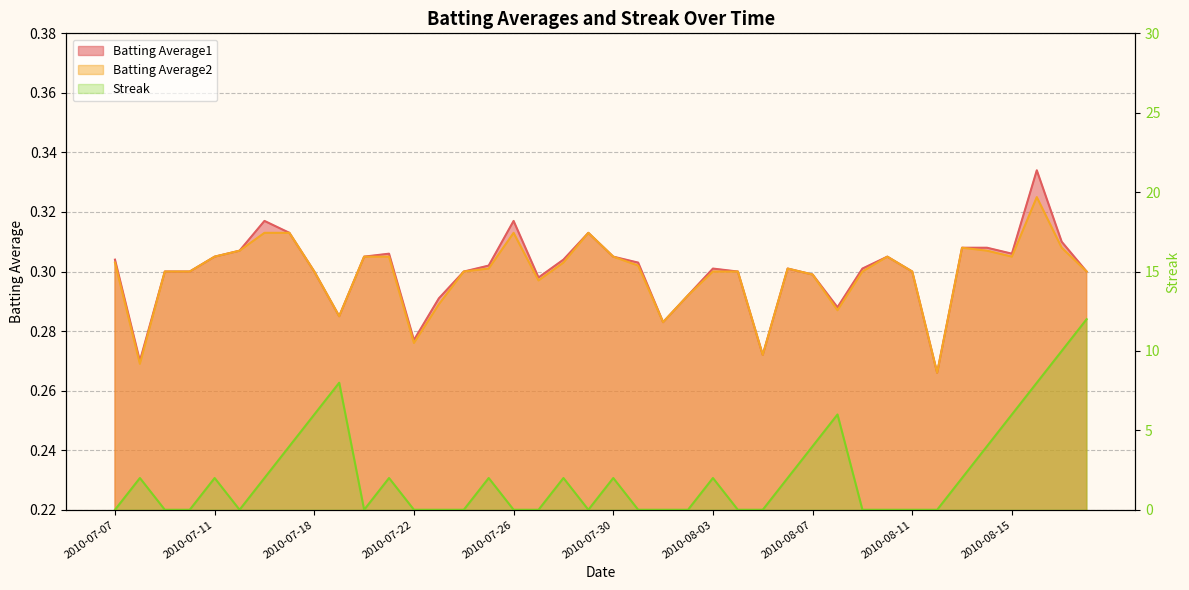

True or false: Streak and Batting Average2 cross at least once.

True